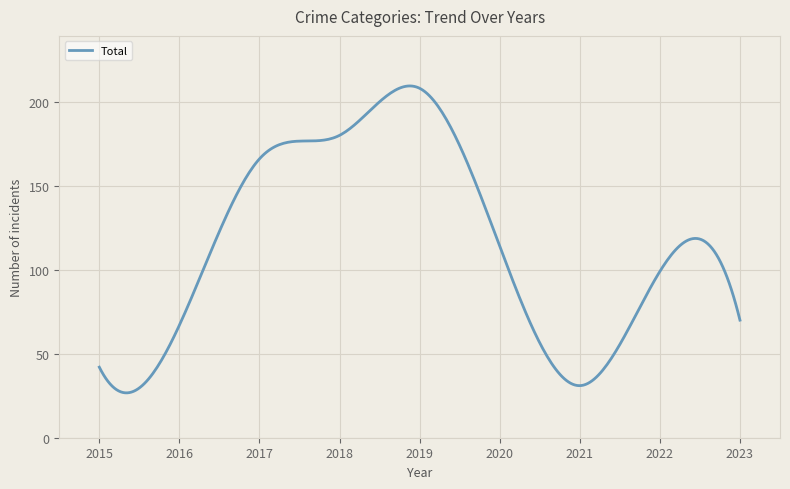

How many distinct data groups are displayed?

1